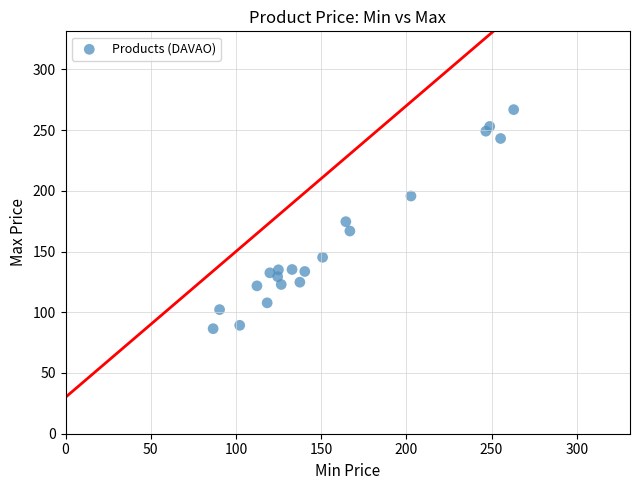

What is the range of Y values (max minus min)?

180.3